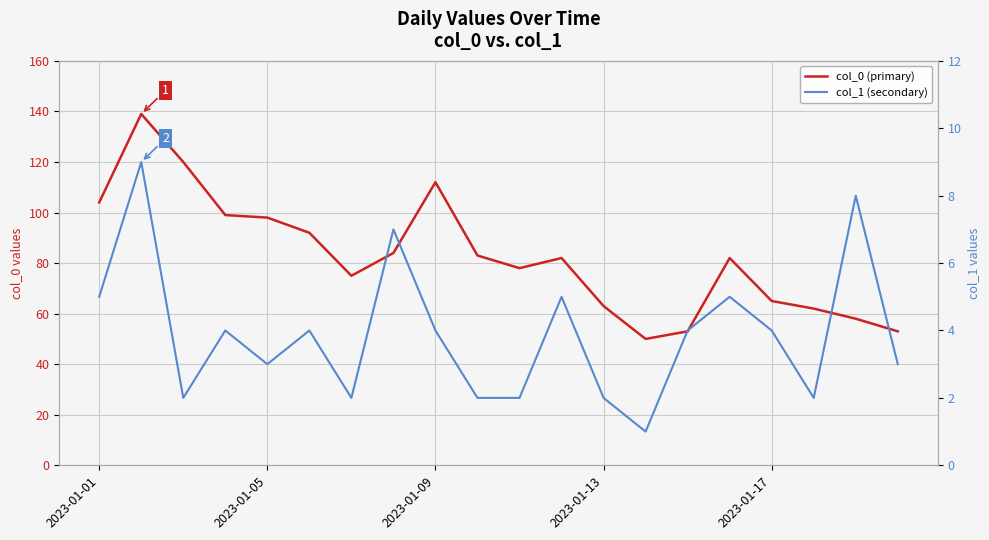

What is the value of the col_0 (primary) point at the 8th from the left?

84